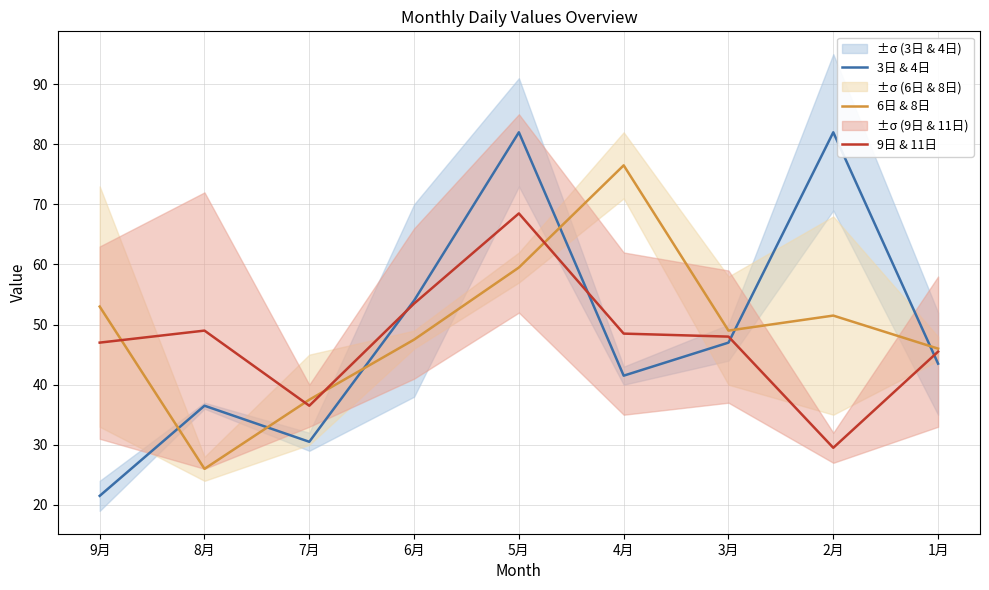

Is the value of 9日 & 11日 at 2月 greater than the value of 3日 & 4日 at 7月?

No